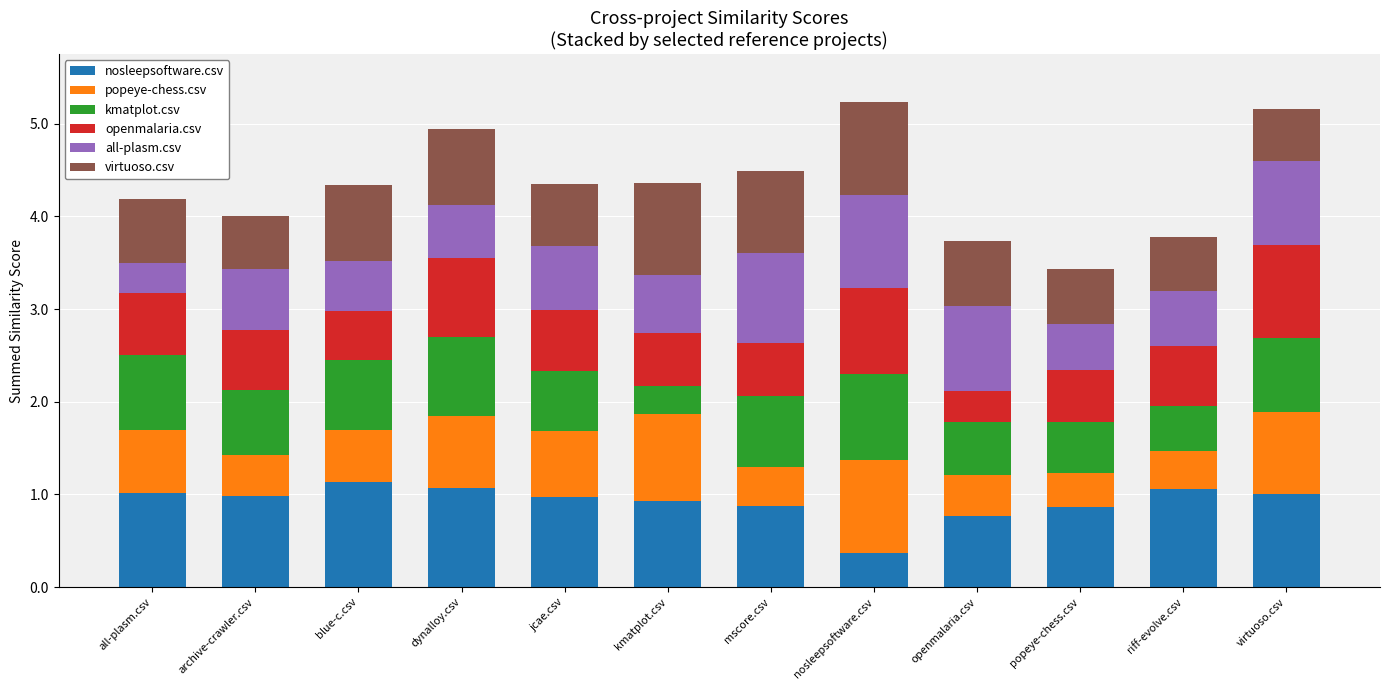

What is the total value across all series at archive-crawler.csv?

4.0